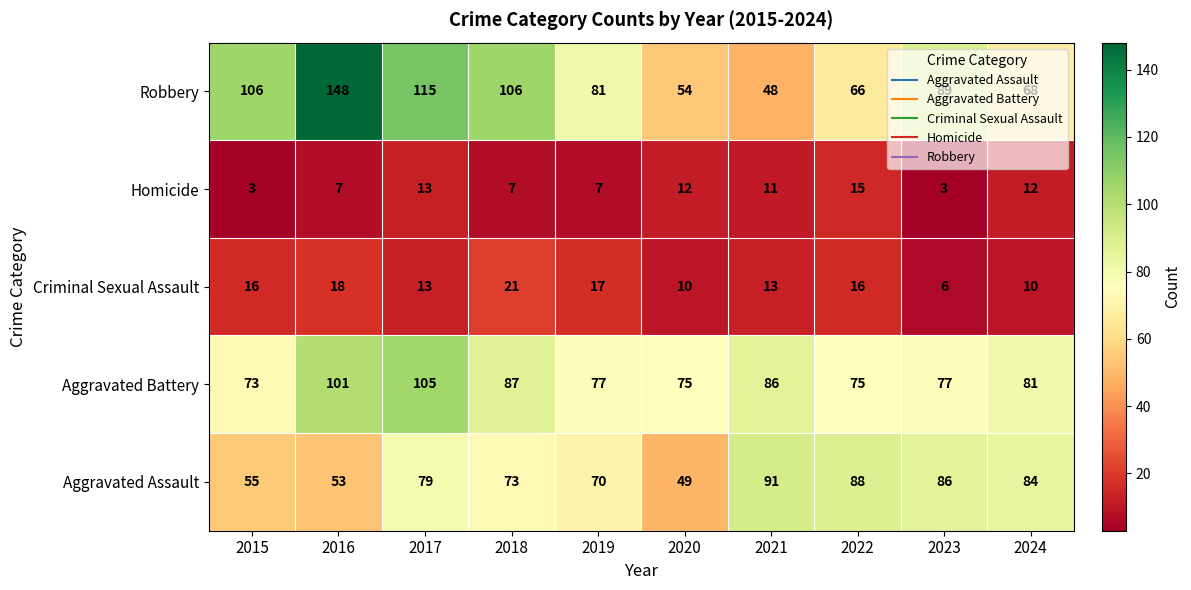

Rank the series at 2024 from highest to lowest value.

Aggravated Assault, Aggravated Battery, Robbery, Homicide, Criminal Sexual Assault